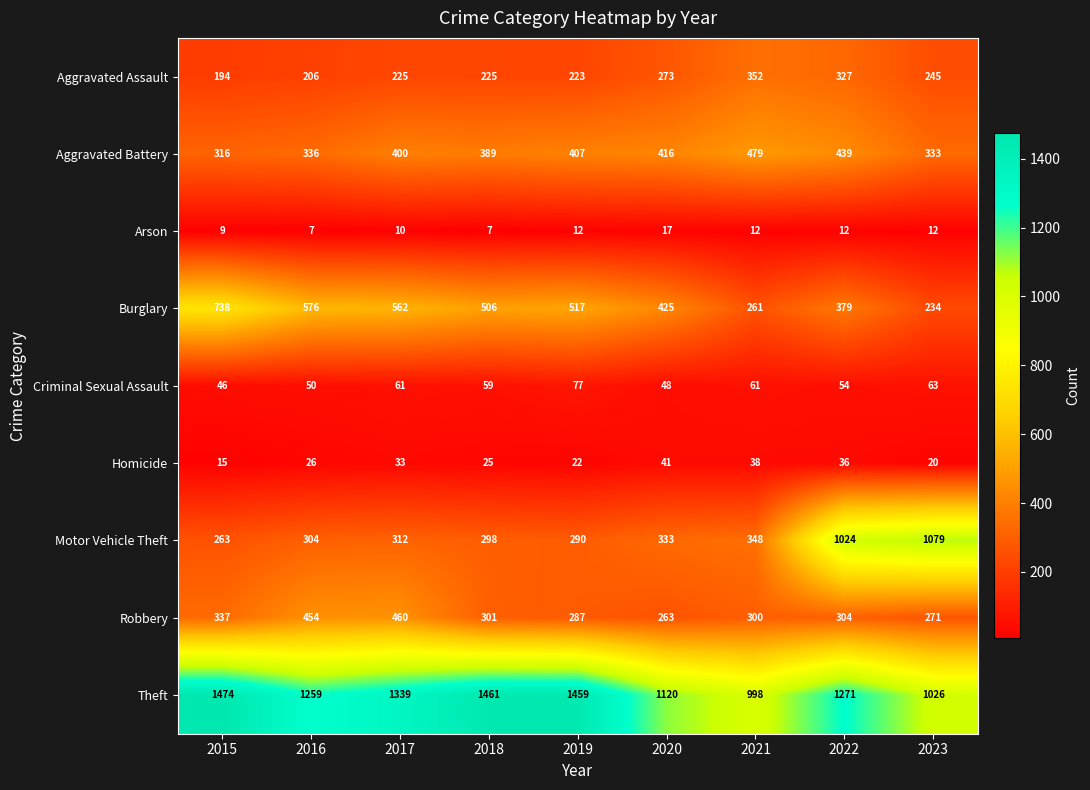

What is the average value of the Motor Vehicle Theft series?

472